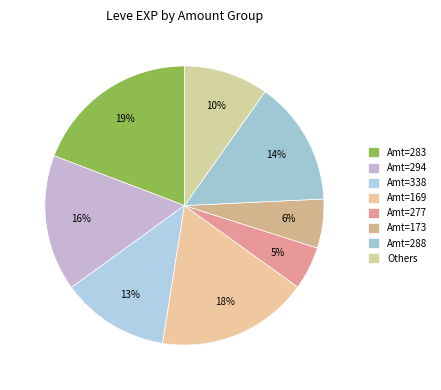

Count the number of slices in the pie.

8